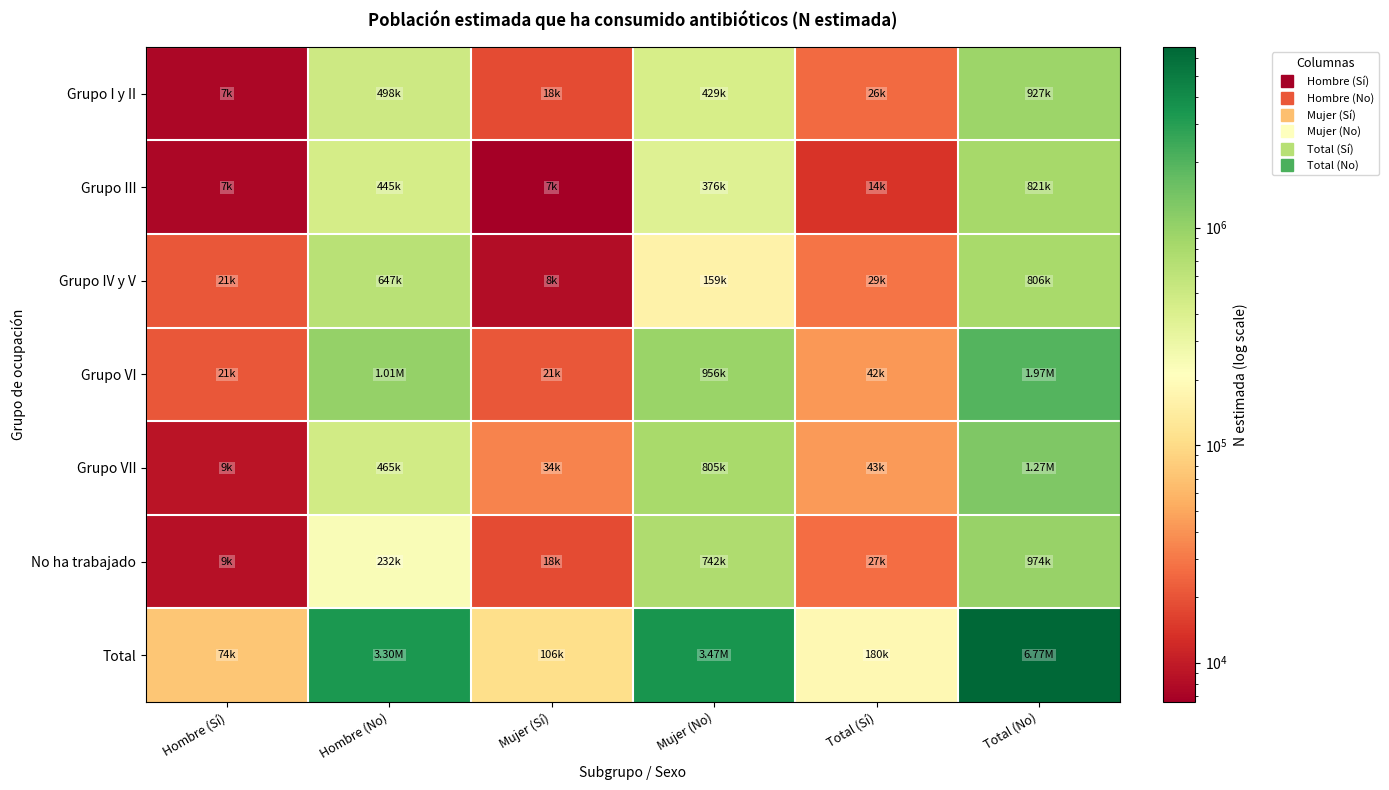

How many distinct data groups are displayed?

7